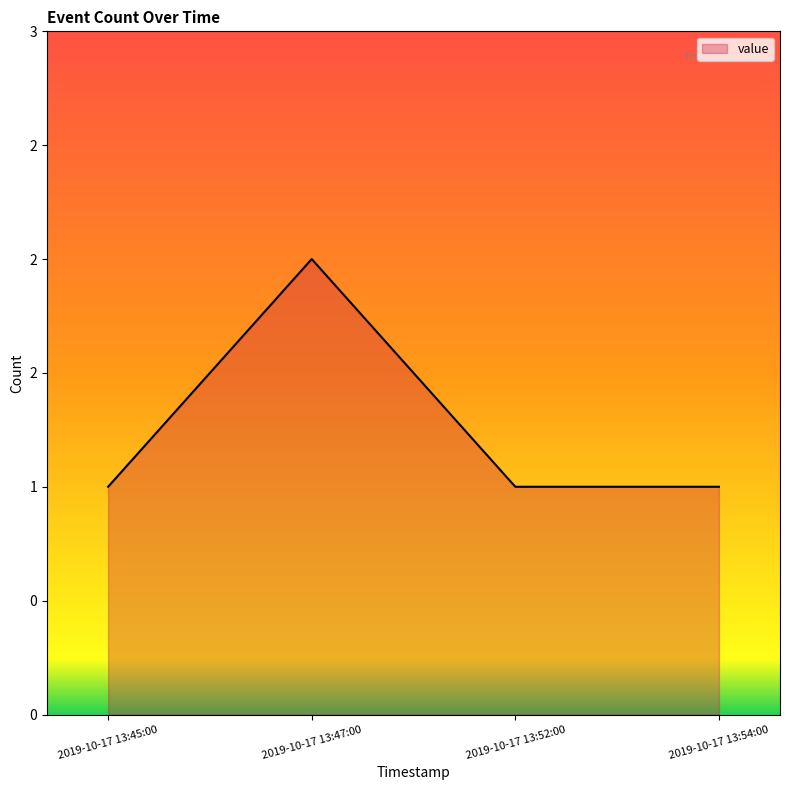

Does the chart display data point markers on the line(s)?

No